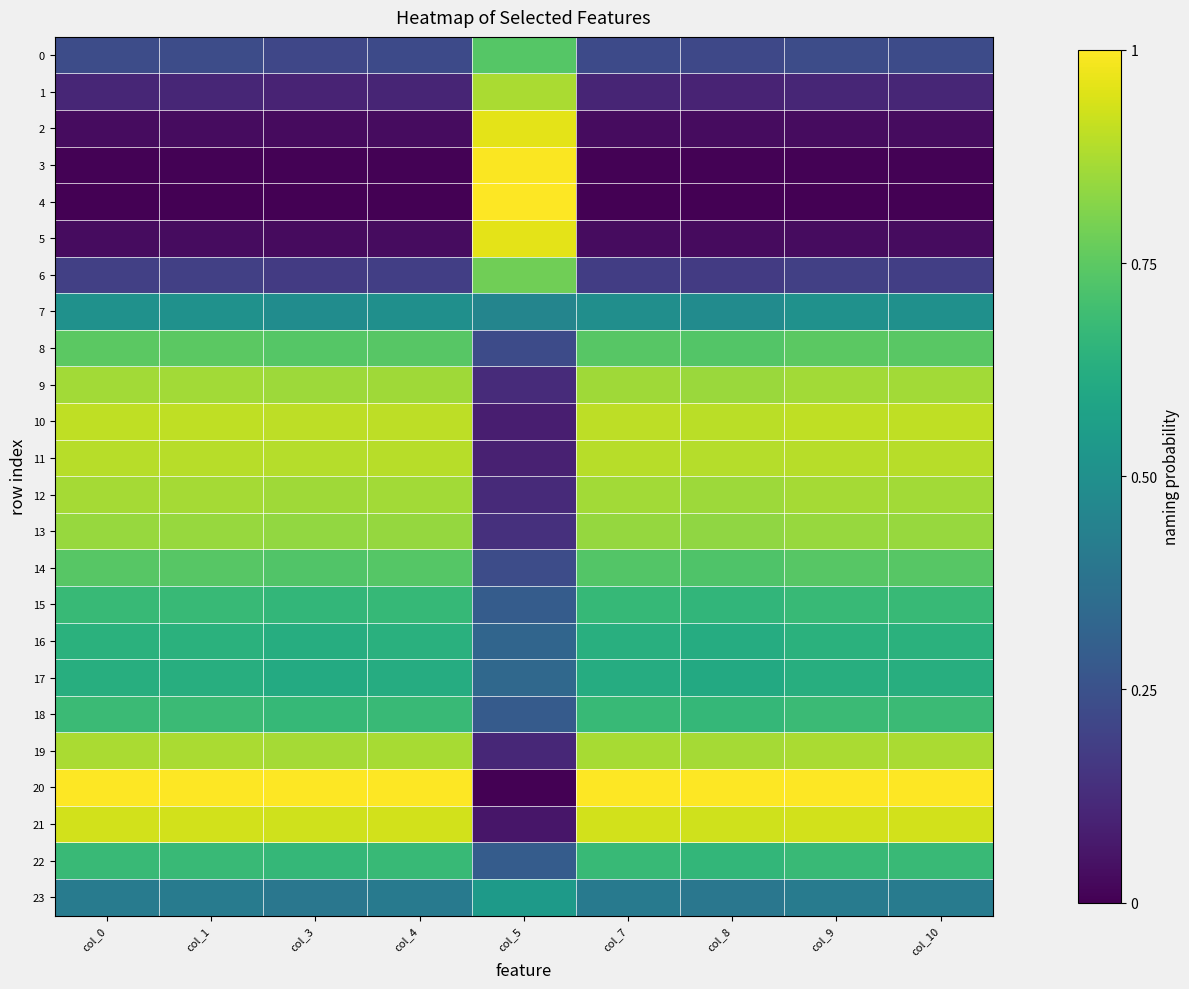

What is the greatest value displayed?

1.0